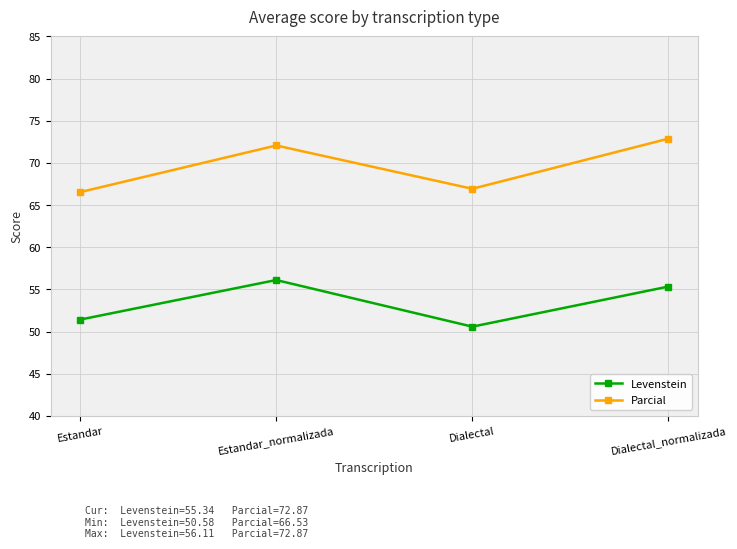

What is the total value across all series at Estandar_normalizada?

128.2